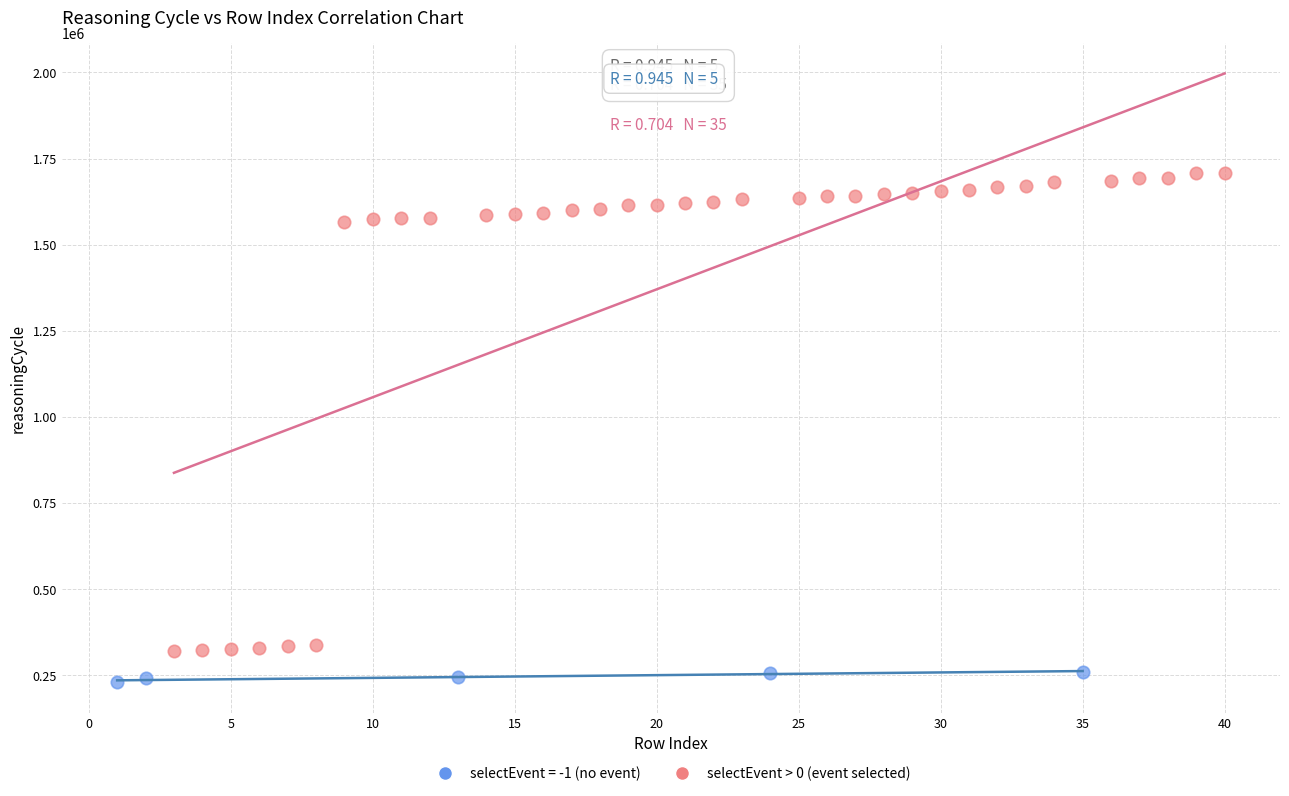

Which series has the widest spread of Y values?

selectEvent > 0 (event selected)